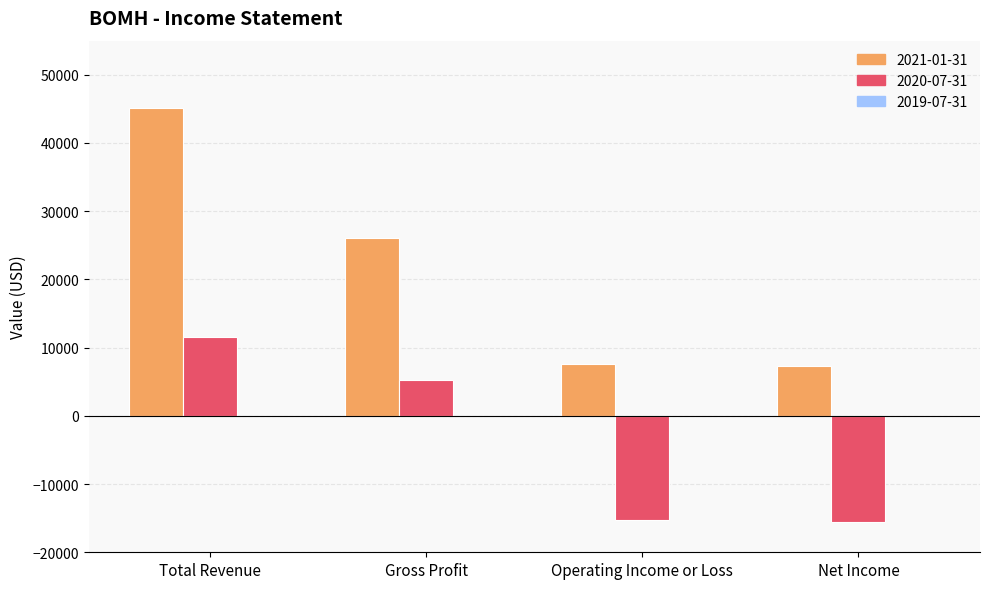

Does the chart contain stacked bars?

No